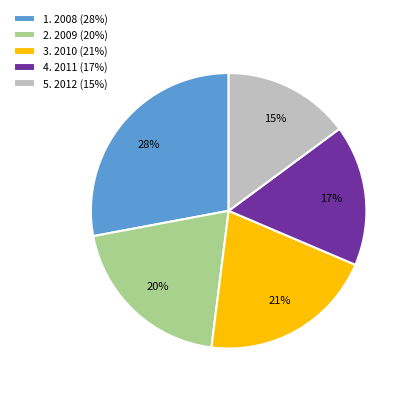

What percentage is the 2. 2009 (20%) slice, to the nearest percent?

20%